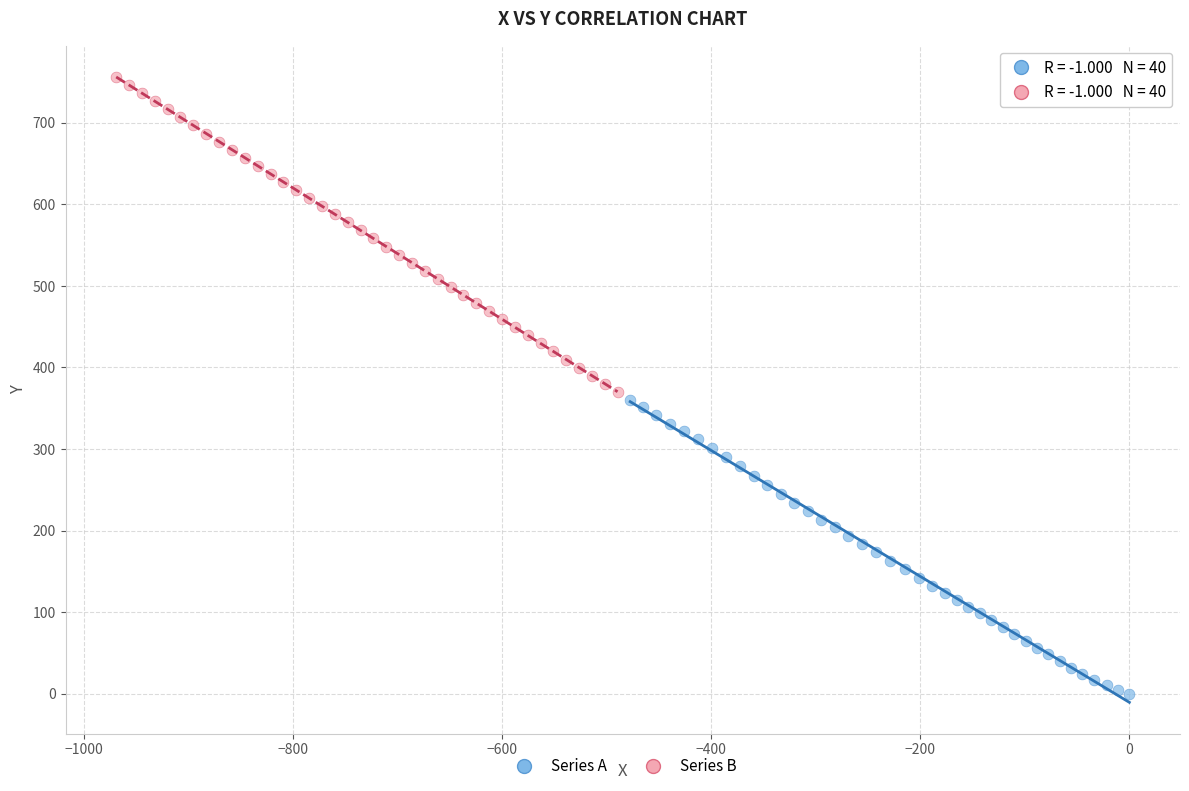

Which series has the largest Y range (max minus min)?

Series B